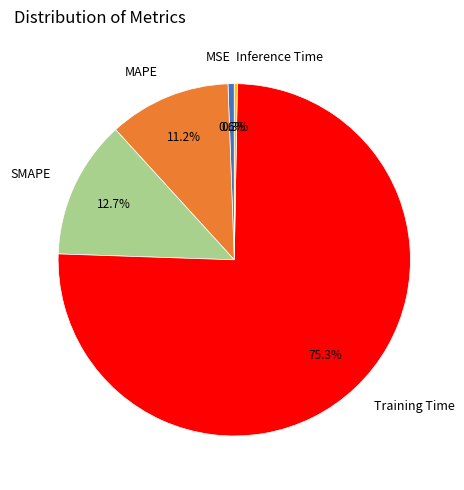

To the nearest percent, what portion does MAPE represent?

11%